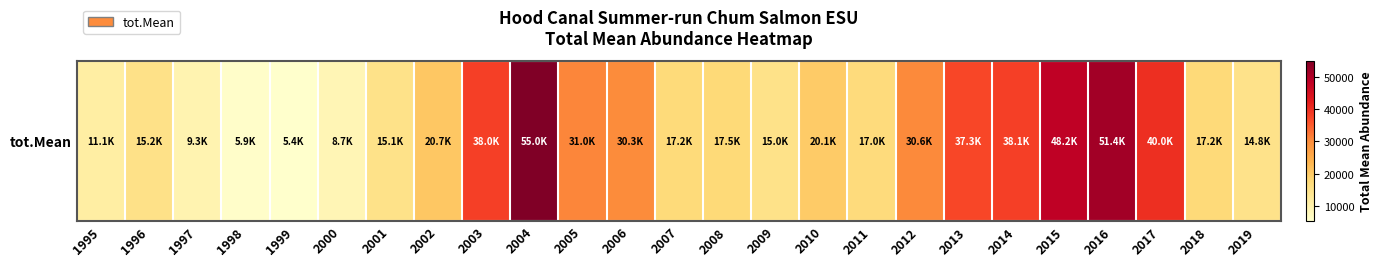

Reading right to left, list all the values displayed in this chart.

14779.6	17248.0	39961.1	51418.5	48232.8	38113.3	37314.2	30557.9	16980.8	20091.2	14995.8	17485.7	17203.2	30336.9	30959.6	54989.7	37997.6	20709.9	15068.5	8680.0	5428.8	5897.0	9347.7	15195.9	11117.6